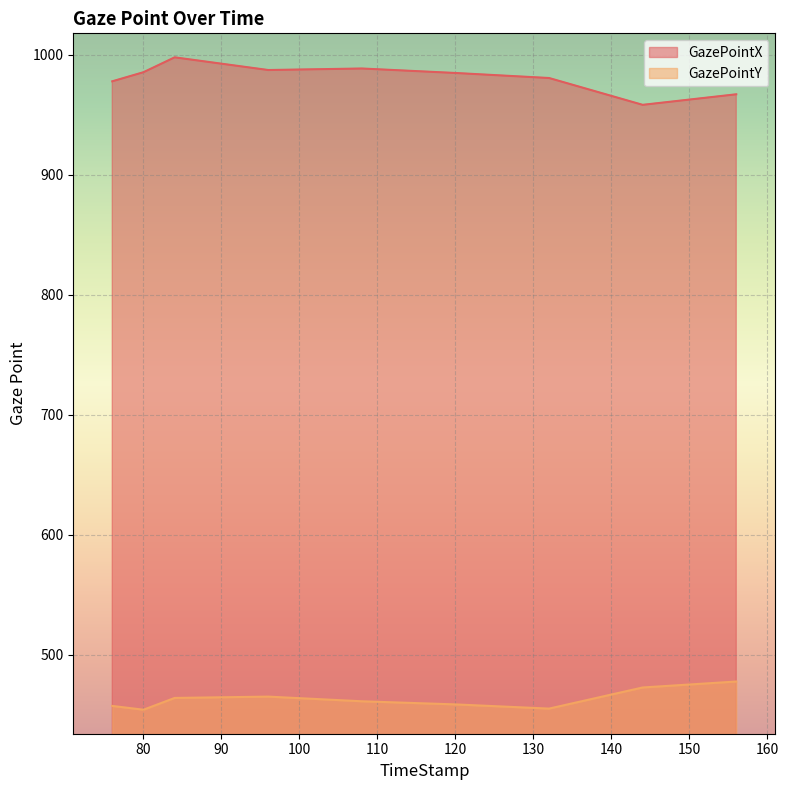

Rank the series by their average value, from highest to lowest.

GazePointX, GazePointY